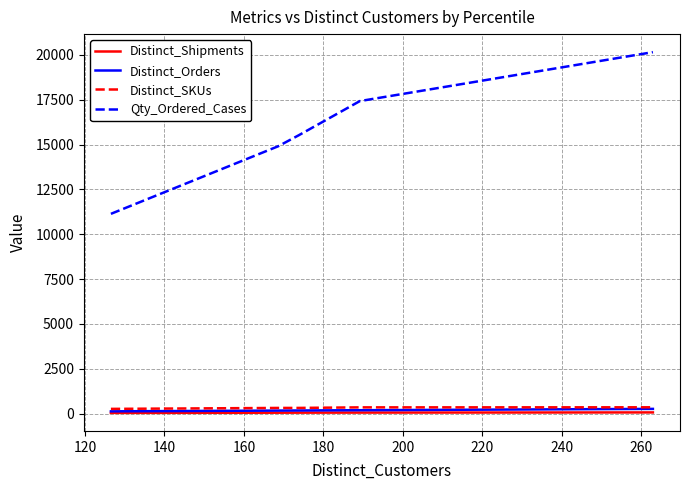

True or false: Qty_Ordered_Cases and Distinct_Shipments intersect in this chart.

False